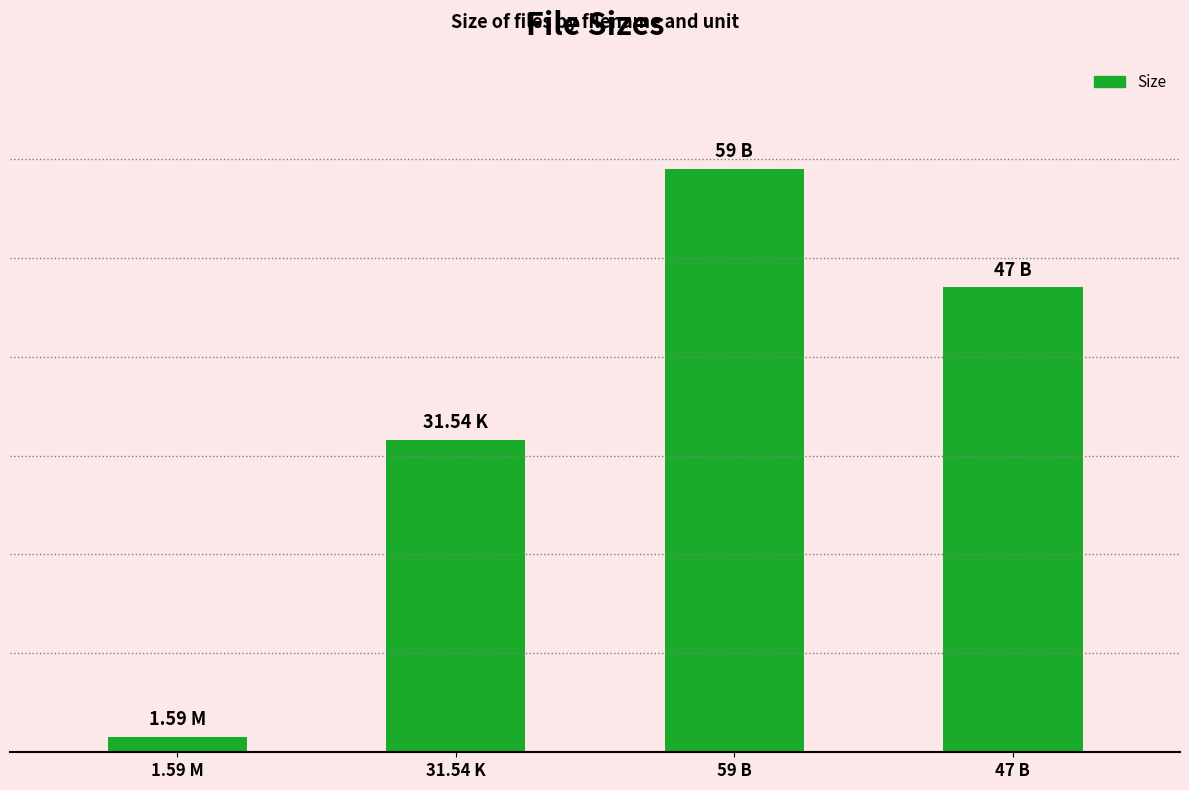

What is the value of the 4th bar from the left?

47.0